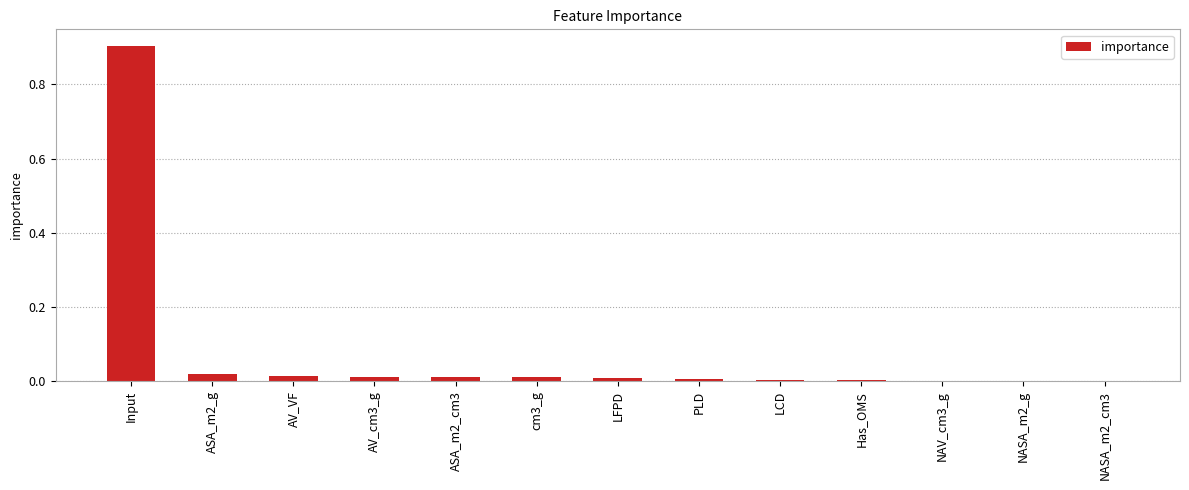

Is it true that the value at ASA_m2_g is 0.0?

True